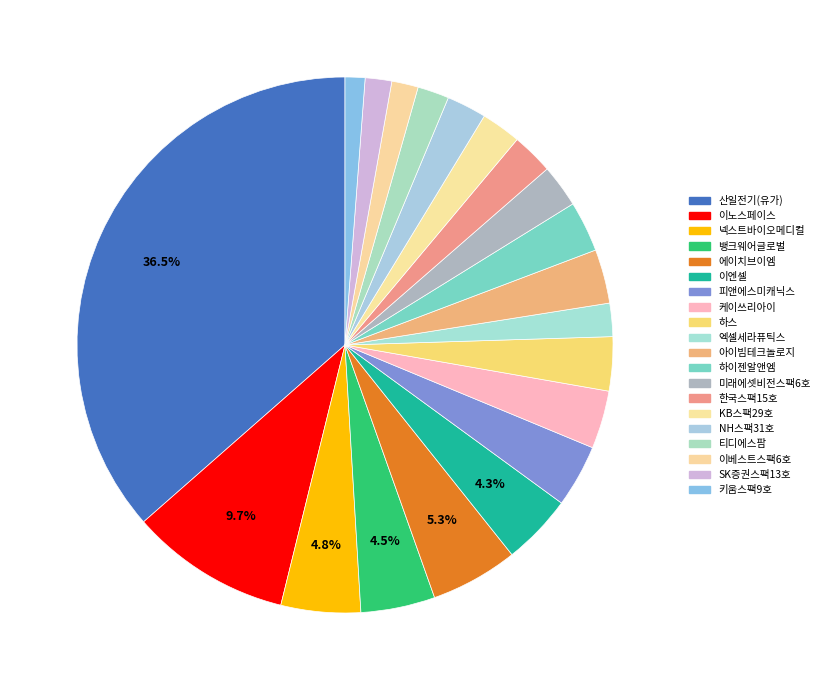

What percentage is the 엑셀세라퓨틱스 slice, to the nearest percent?

2%